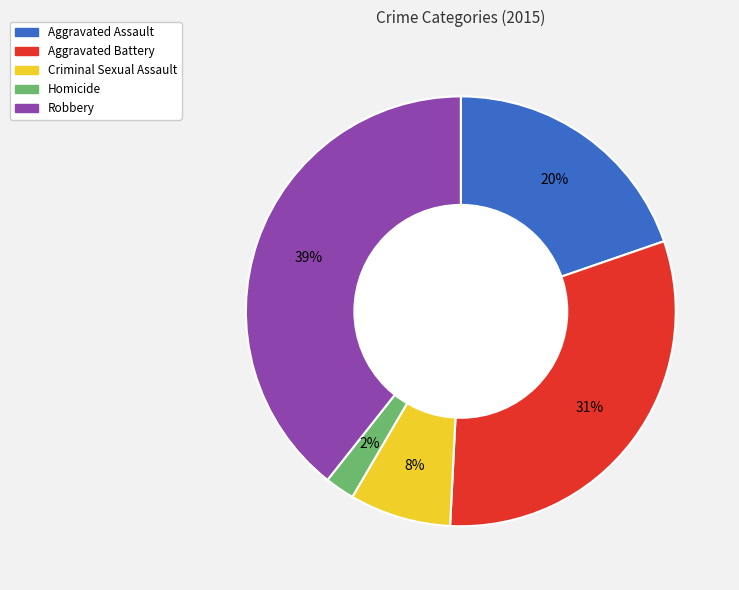

Which category has the smallest portion of the pie?

Homicide